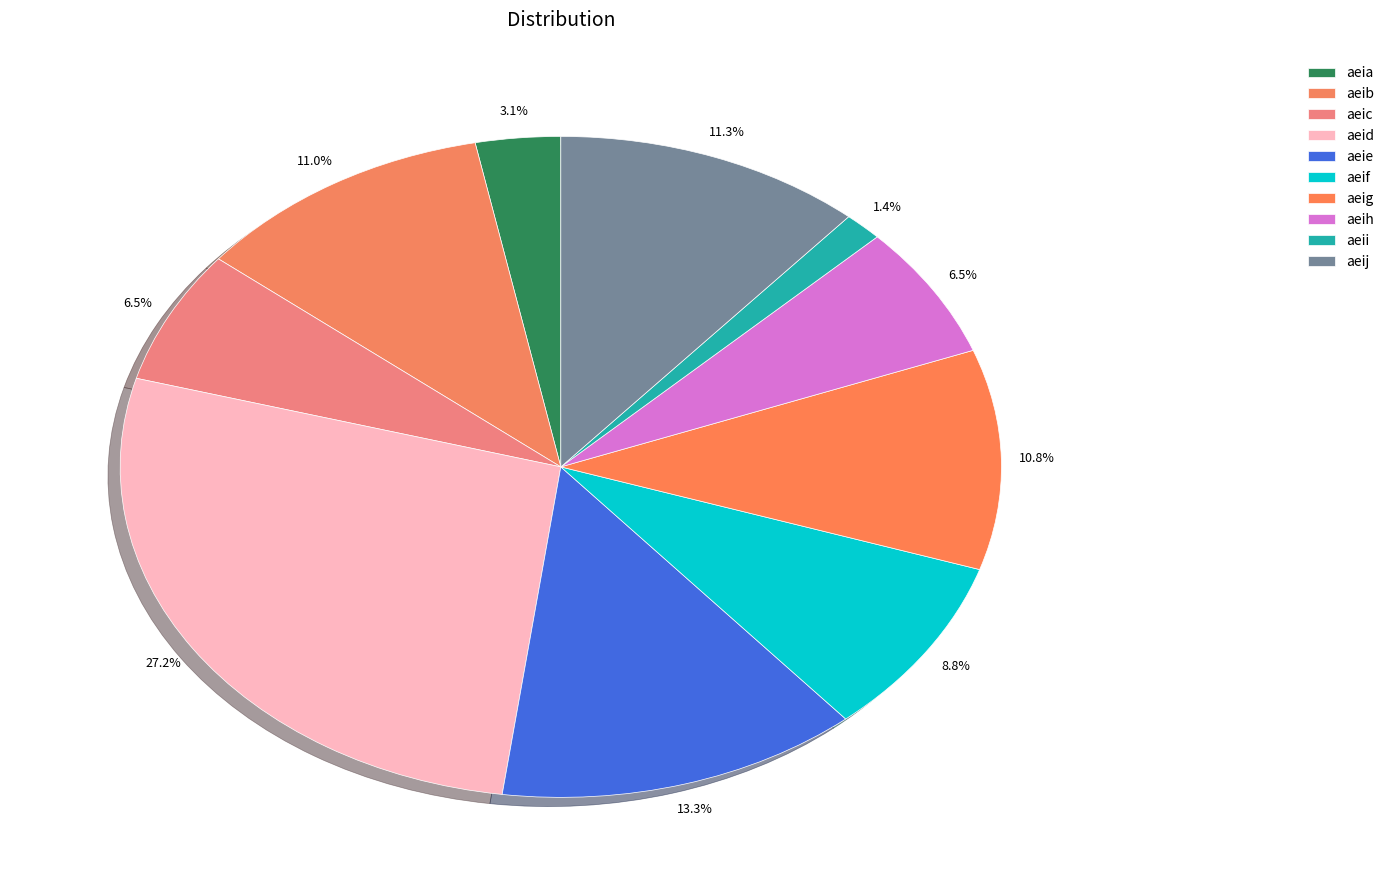

Rank the categories by value from lowest to highest.

aeii, aeia, aeic, aeih, aeif, aeig, aeib, aeij, aeie, aeid